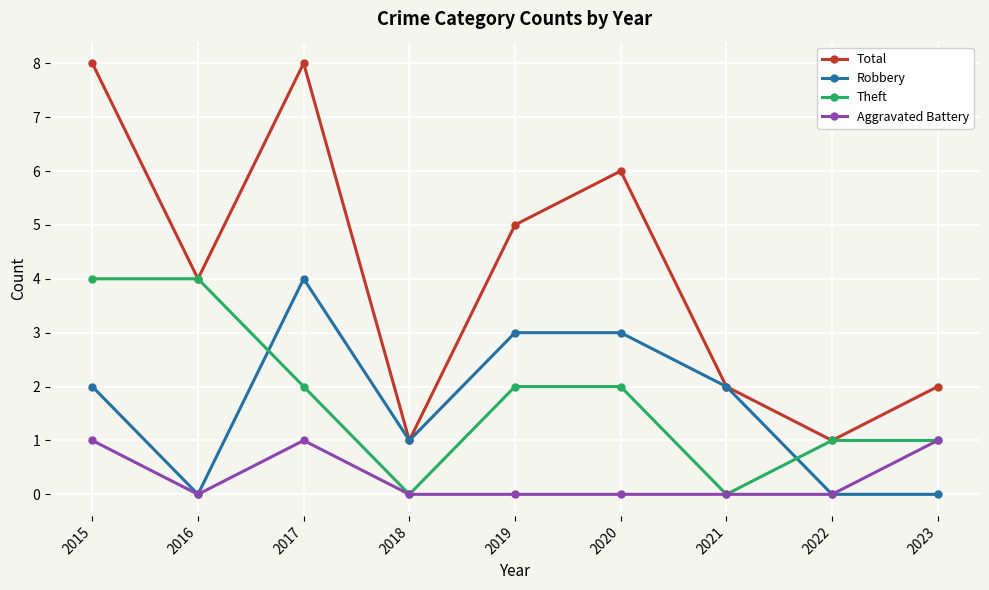

At 2020, list the series in order from smallest to largest.

Aggravated Battery, Theft, Robbery, Total